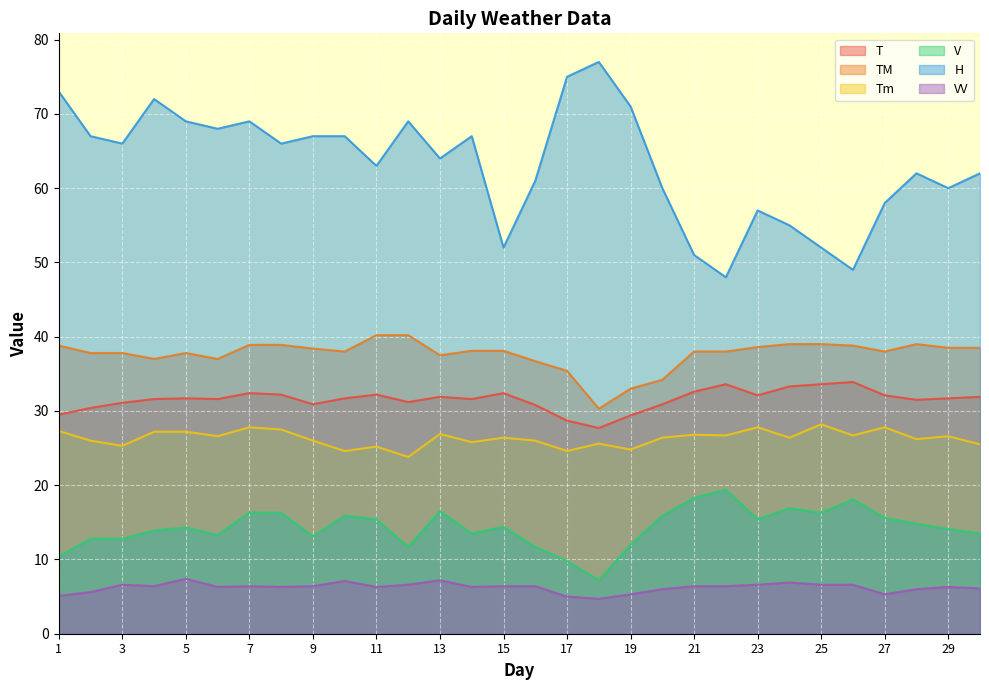

True or false: T and H cross at least once.

False